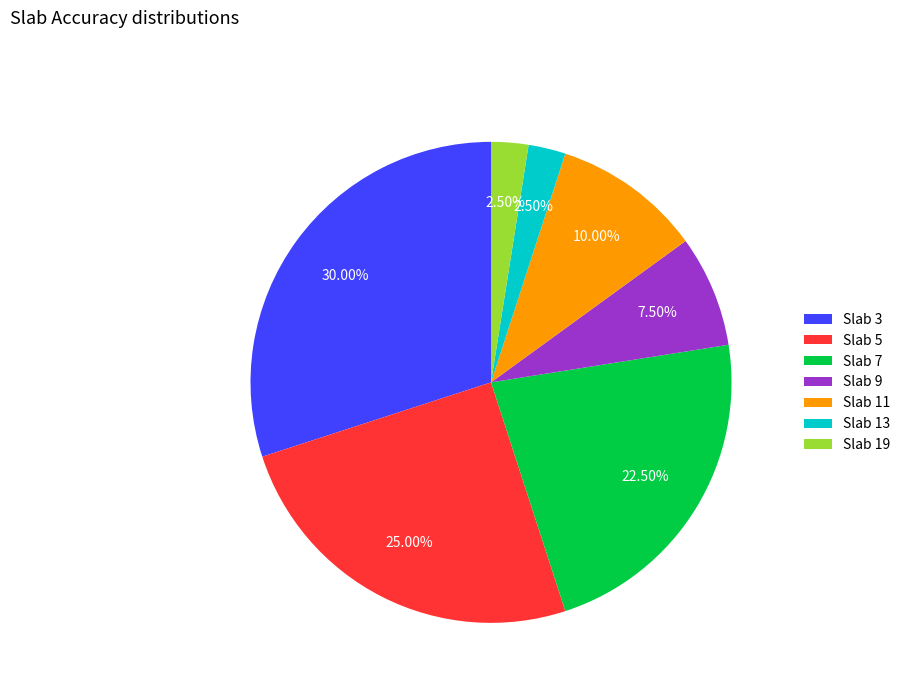

How many slices are in this pie chart?

7